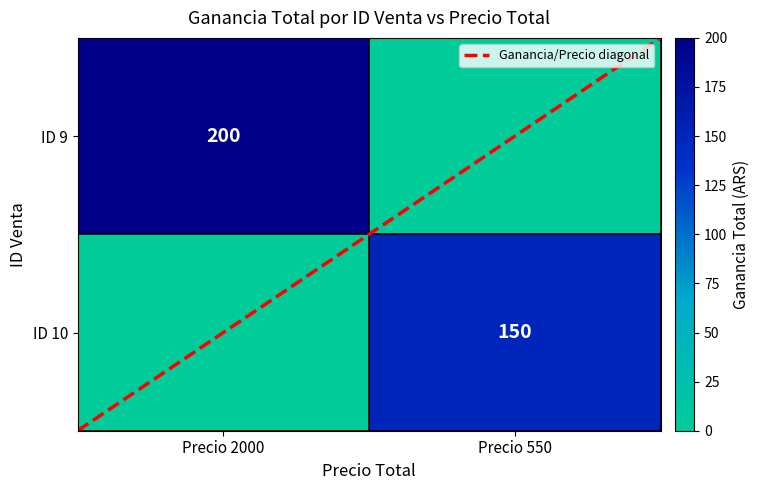

What is the difference between the maximum and minimum values in the Ganancia/Precio diagonal series?

2.0